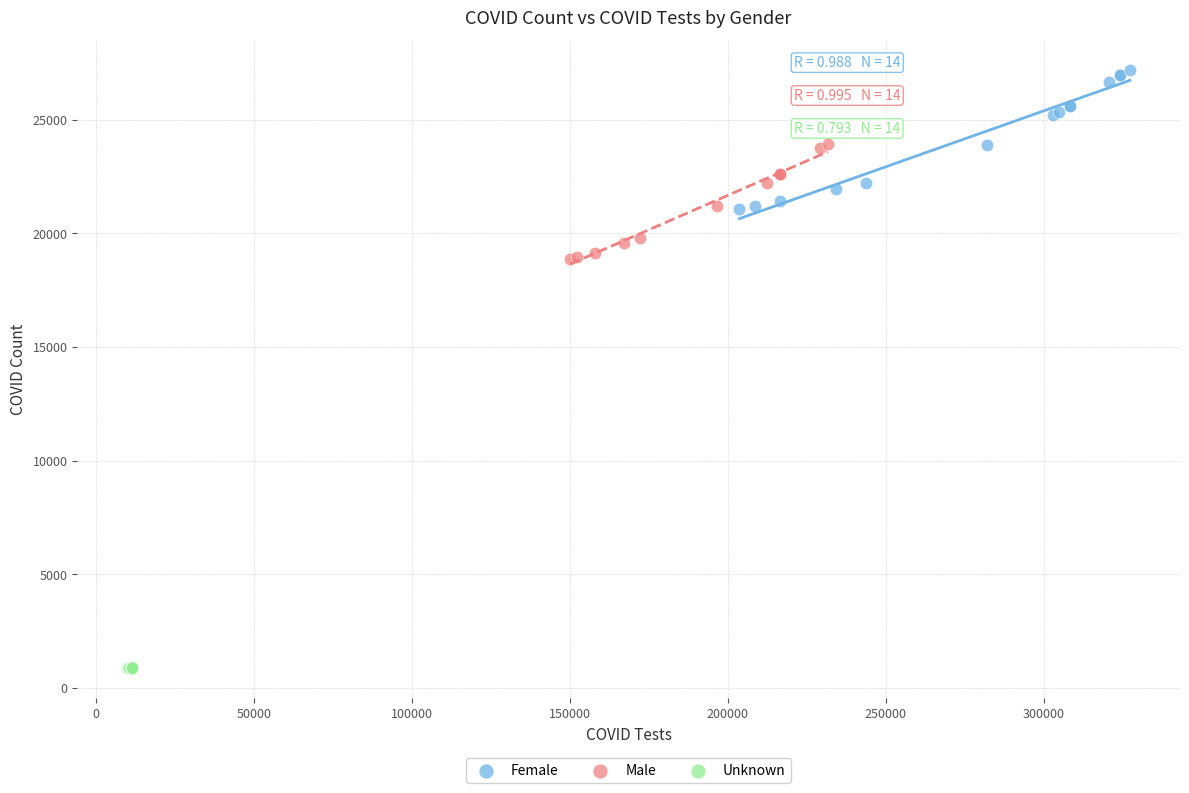

Which series has the widest spread of Y values?

Female